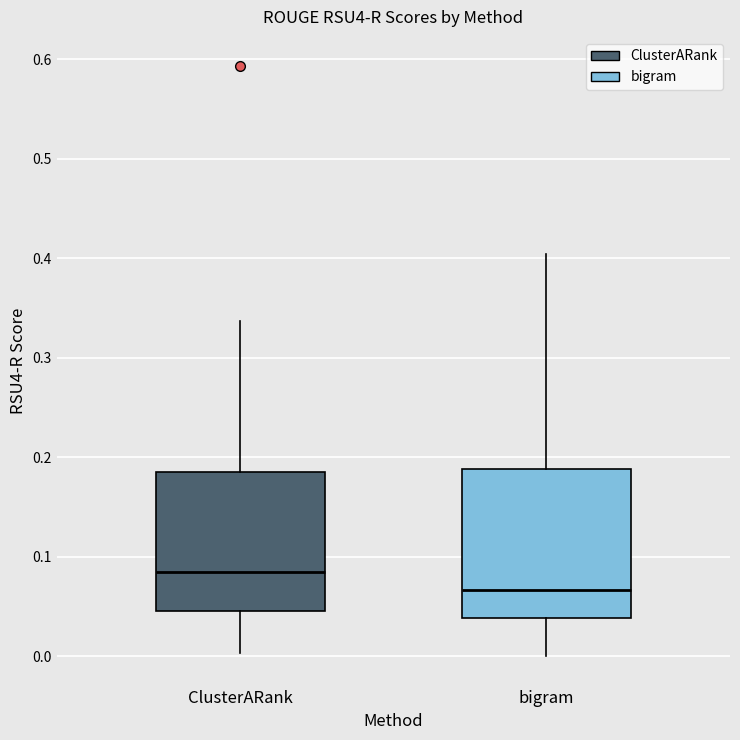

Reading left to right, read every box against the y-axis: the position of its median line, the range the box covers, and the ends of its whiskers. The values are not printed on the chart, so give them approximately, as read against the axis.

ClusterARank: median 0.08, box 0.04 to 0.18, whiskers 0.00 to 0.34
bigram: median 0.07, box 0.04 to 0.19, whiskers 0.00 to 0.40